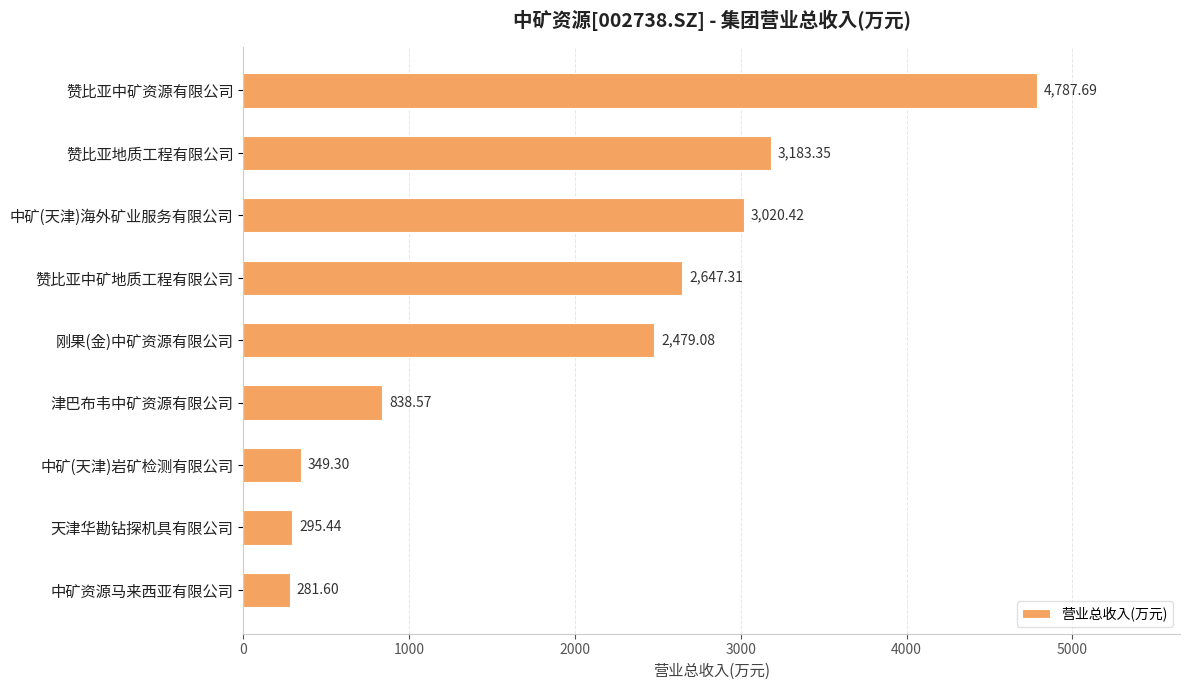

Approximately how many times larger is the value at 赞比亚中矿地质工程有限公司 compared to 中矿(天津)岩矿检测有限公司?

7.6